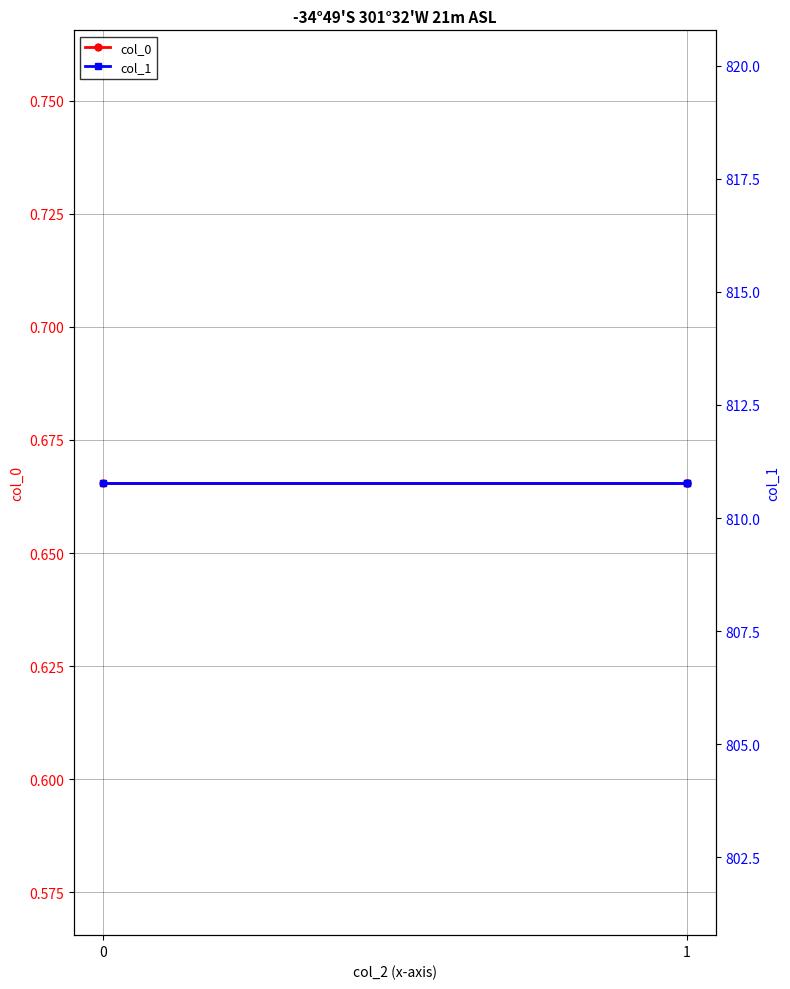

How many categories are shown in the chart?

3